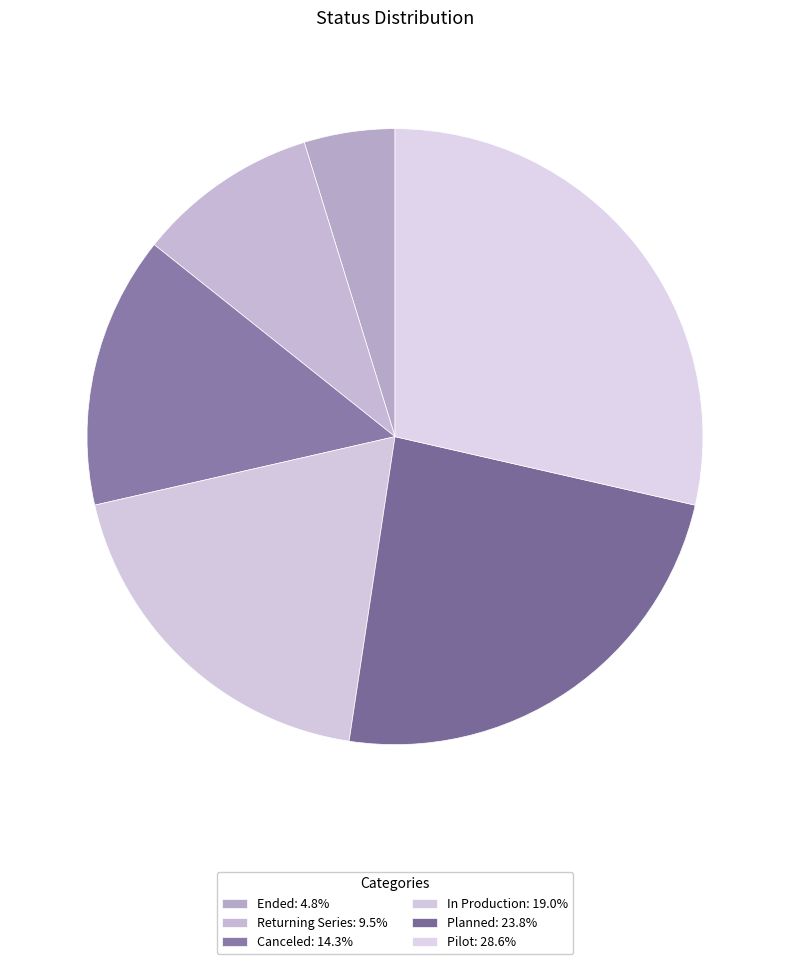

What is the ratio of the value at Returning Series to the value at Ended?

2.0